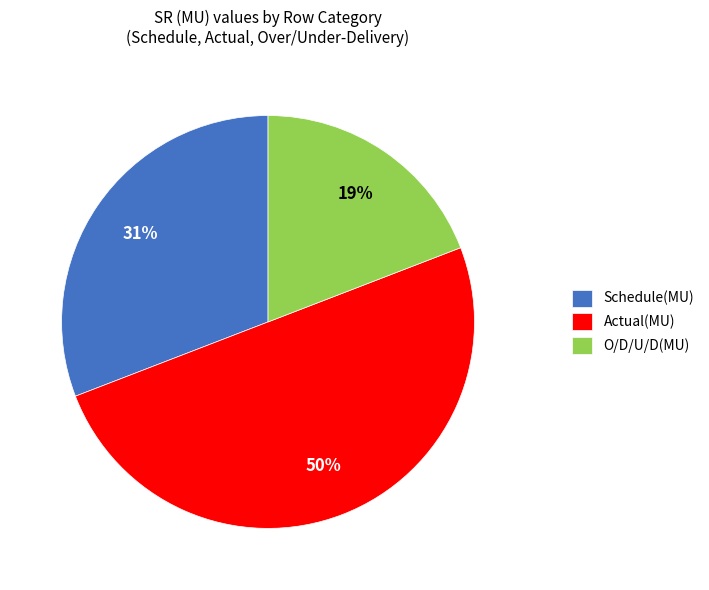

How many slices are in this pie chart?

3